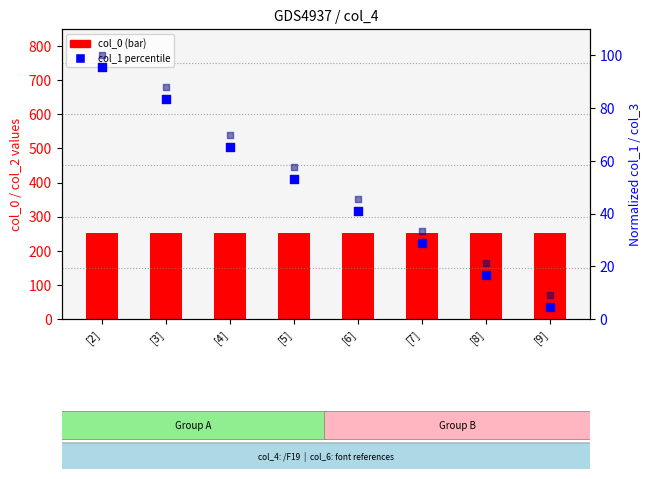

Which series reaches the minimum Y coordinate?

col_1 (normalized)